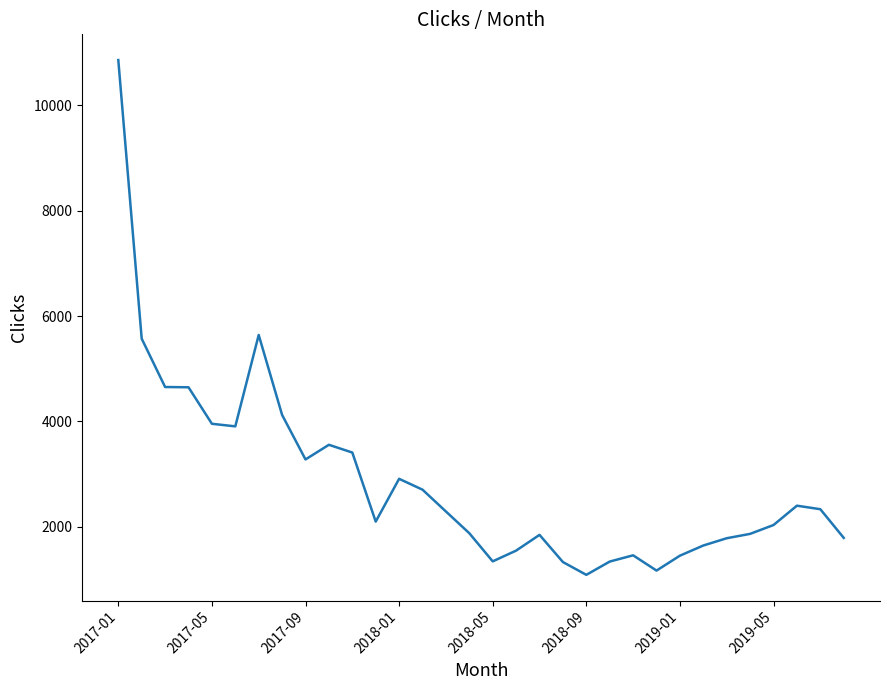

What is the smallest value displayed?

1087